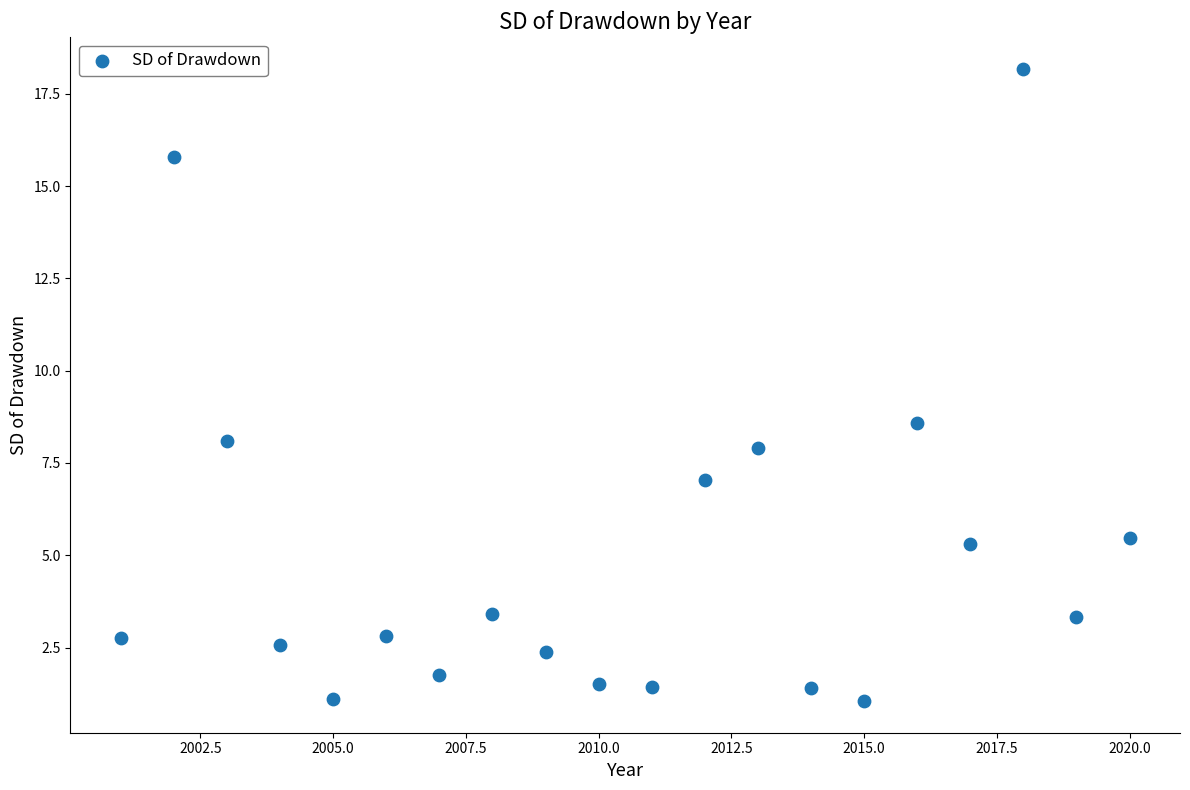

What is the range of Y values (max minus min)?

17.1